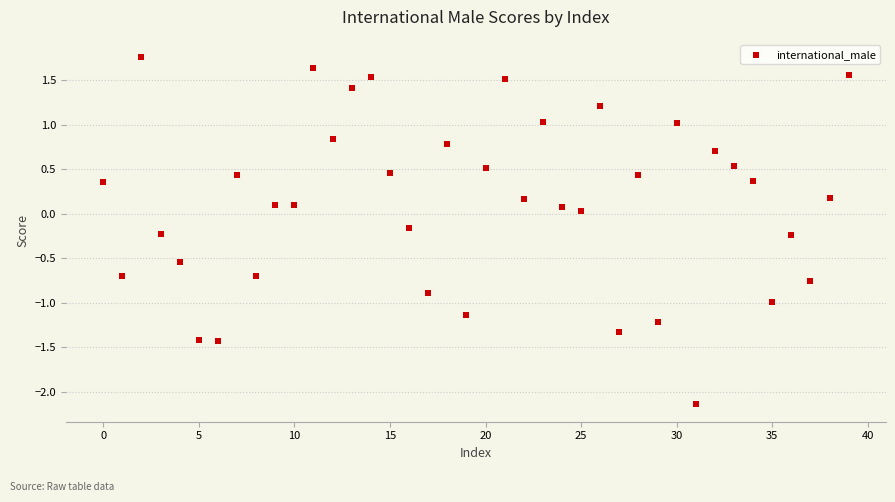

What is the range of Y values (max minus min)?

3.9